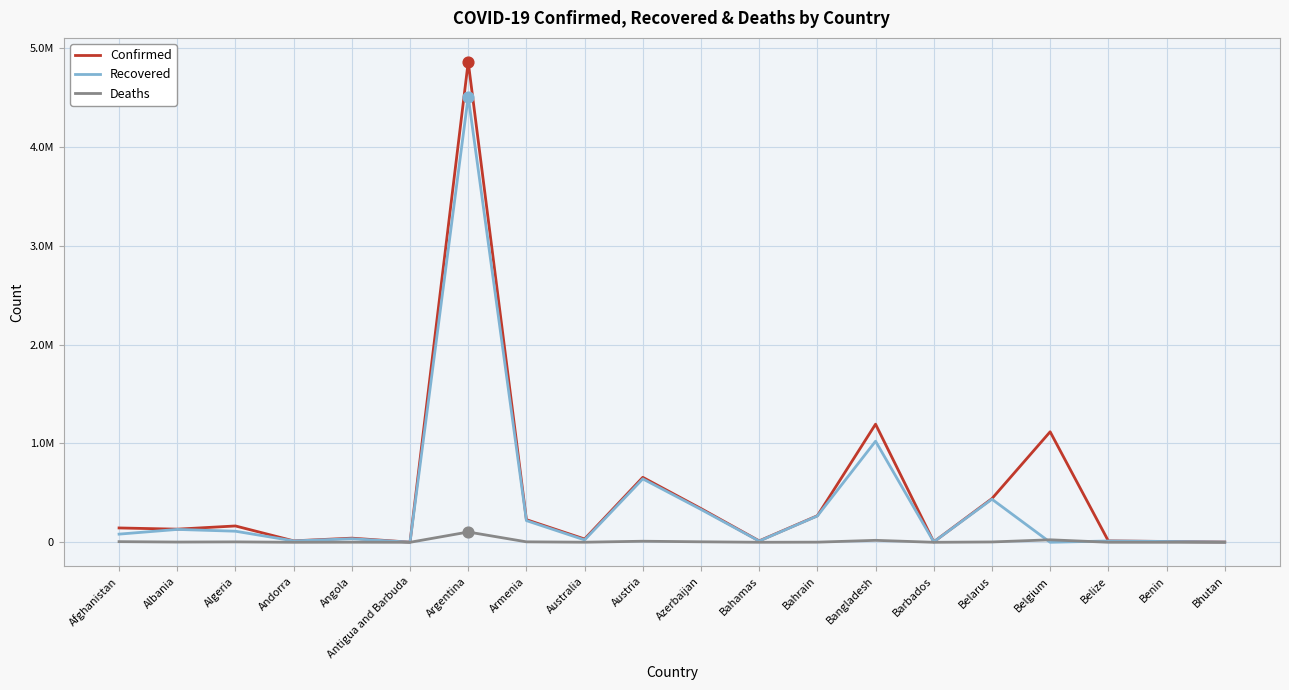

What are all the series names shown in the legend?

Confirmed, Recovered, Deaths